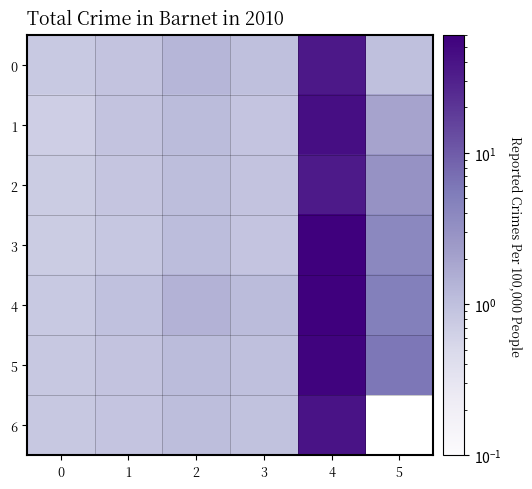

Reading left to right, what are all the values shown in this chart?

0: 0=0.8	1=0.9	2=1.3	3=1.0	4=36.0	5=1.0
1: 0=0.7	1=0.9	2=1.1	3=0.9	4=44.0	5=2.0
2: 0=0.7	1=0.9	2=1.1	3=0.9	4=34.0	5=3.0
3: 0=0.7	1=0.8	2=1.1	3=0.9	4=60.0	5=4.0
4: 0=0.8	1=1.0	2=1.4	3=1.1	4=59.0	5=5.0
5: 0=0.8	1=0.9	2=1.1	3=1.0	4=55.0	5=6.0
6: 0=0.8	1=0.9	2=1.1	3=0.9	4=40.0	5=0.0